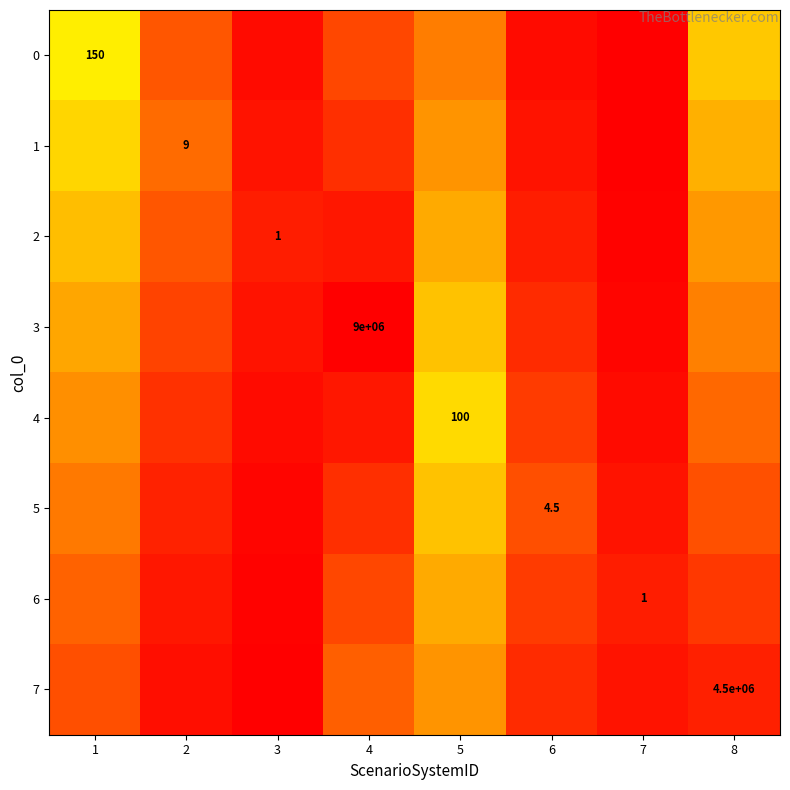

True or false: 4 has a value of 4.9 at 1.

False